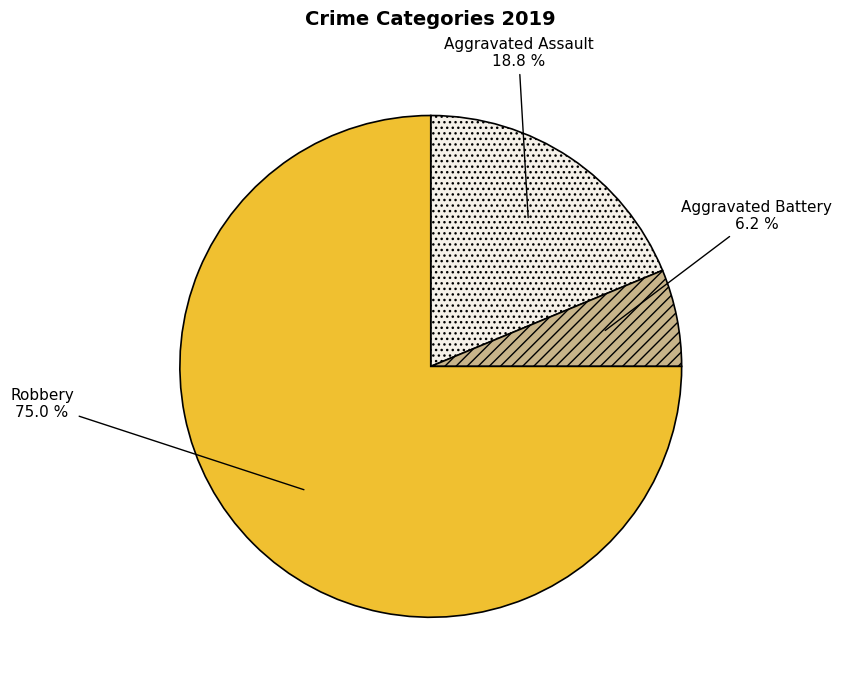

What is the ratio of the value at Robbery to the value at Aggravated Assault?

4.0